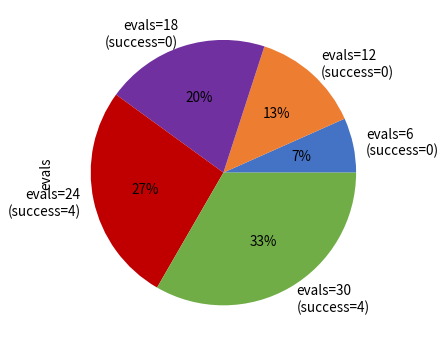

How many segments does this pie chart have?

5